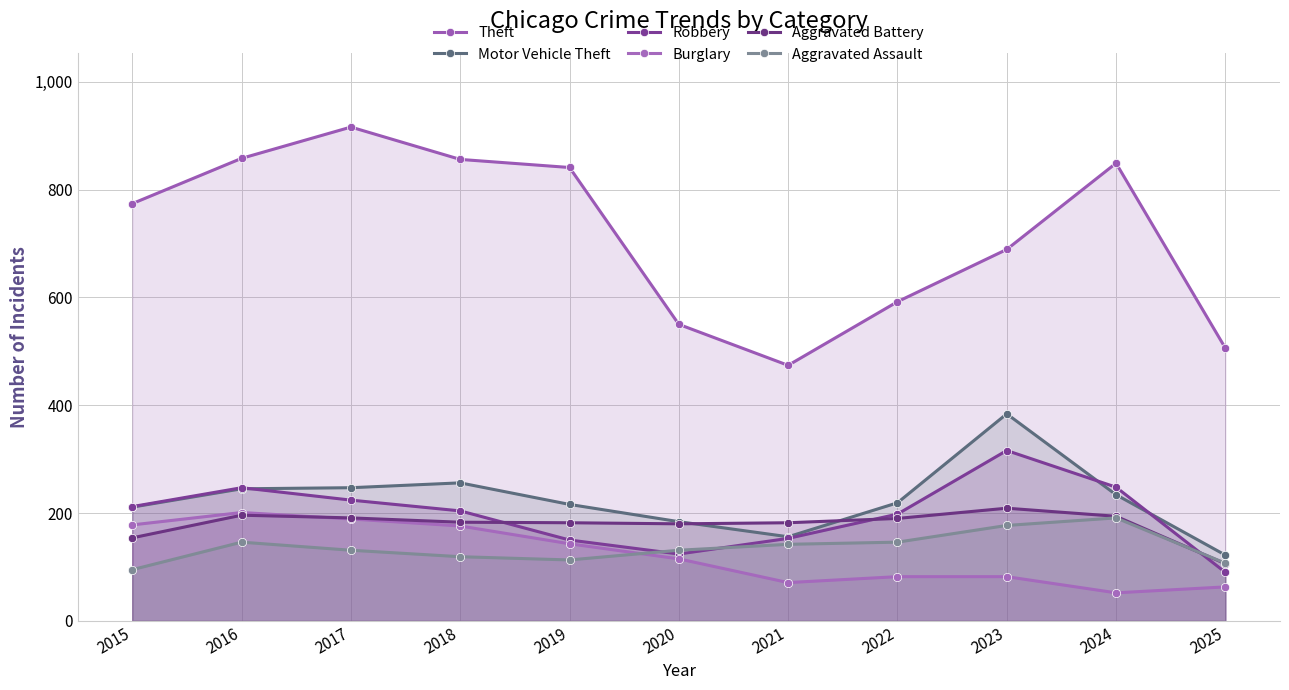

In Motor Vehicle Theft, how many points are higher than both neighbors (excluding endpoints)?

2